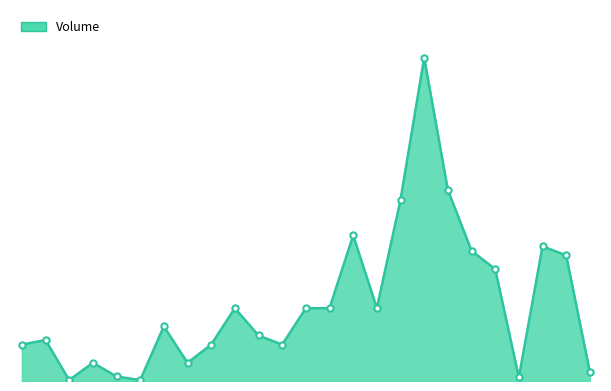

Does the chart have visible grid lines?

No